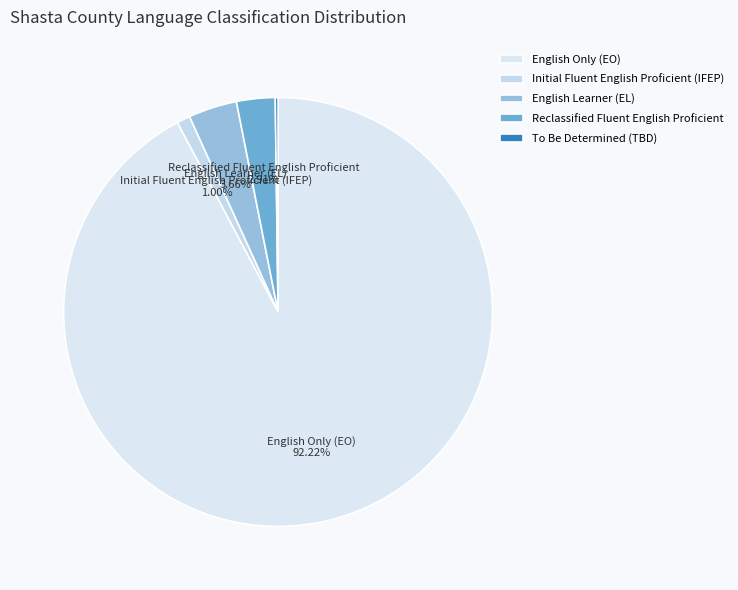

To the nearest percent, what is the difference between the largest and smallest slice percentages?

92%